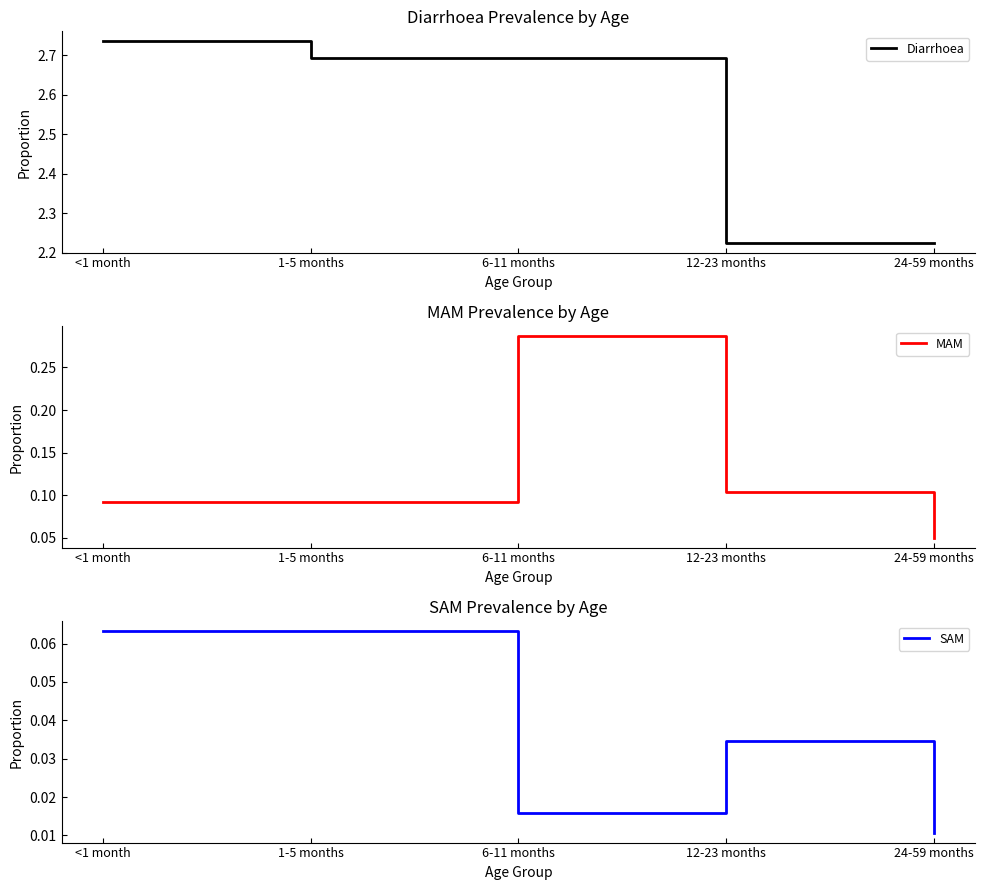

Which series has the largest total across all categories?

Diarrhoea